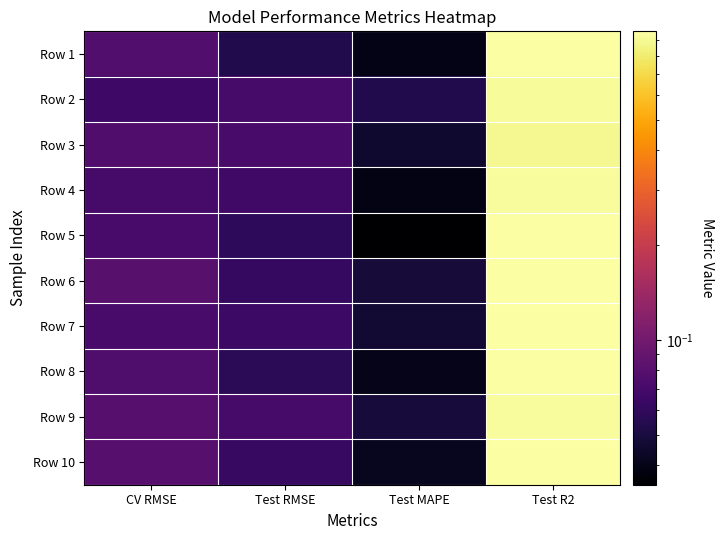

Reading right to left, what are all the values shown in this chart?

Row 1: Test R2=1.0	Test MAPE=0.0	Test RMSE=0.1	CV RMSE=0.1
Row 2: Test R2=0.9	Test MAPE=0.1	Test RMSE=0.1	CV RMSE=0.1
Row 3: Test R2=0.9	Test MAPE=0.0	Test RMSE=0.1	CV RMSE=0.1
Row 4: Test R2=0.9	Test MAPE=0.0	Test RMSE=0.1	CV RMSE=0.1
Row 5: Test R2=1.0	Test MAPE=0.0	Test RMSE=0.1	CV RMSE=0.1
Row 6: Test R2=0.9	Test MAPE=0.0	Test RMSE=0.1	CV RMSE=0.1
Row 7: Test R2=0.9	Test MAPE=0.0	Test RMSE=0.1	CV RMSE=0.1
Row 8: Test R2=0.9	Test MAPE=0.0	Test RMSE=0.1	CV RMSE=0.1
Row 9: Test R2=0.9	Test MAPE=0.0	Test RMSE=0.1	CV RMSE=0.1
Row 10: Test R2=0.9	Test MAPE=0.0	Test RMSE=0.1	CV RMSE=0.1